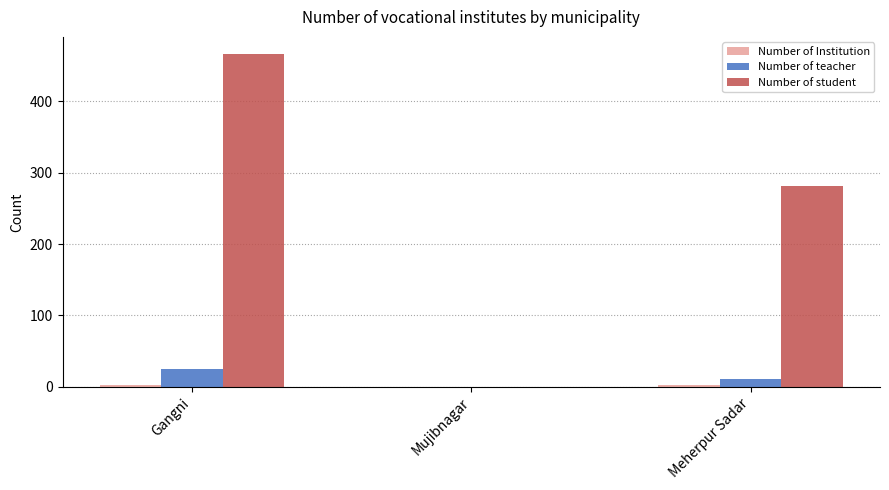

Where does the Number of student series first go above 282?

Gangni